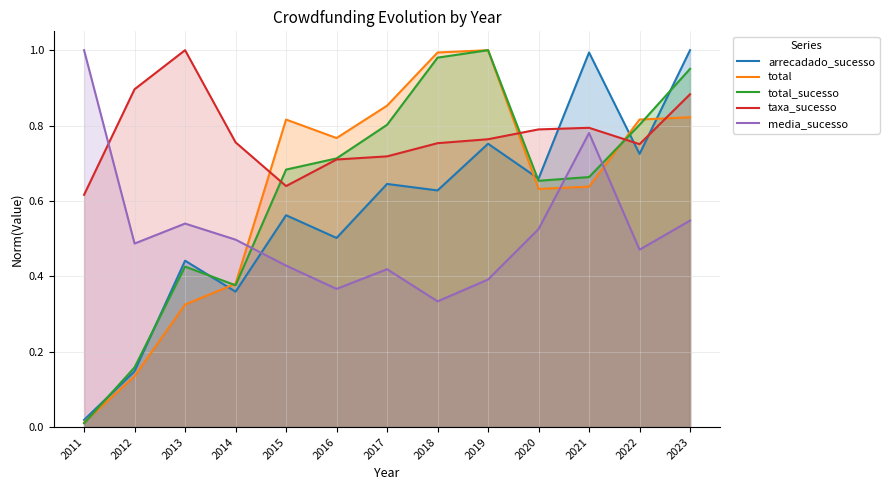

What is the difference between the highest and lowest values at 2014?

0.4